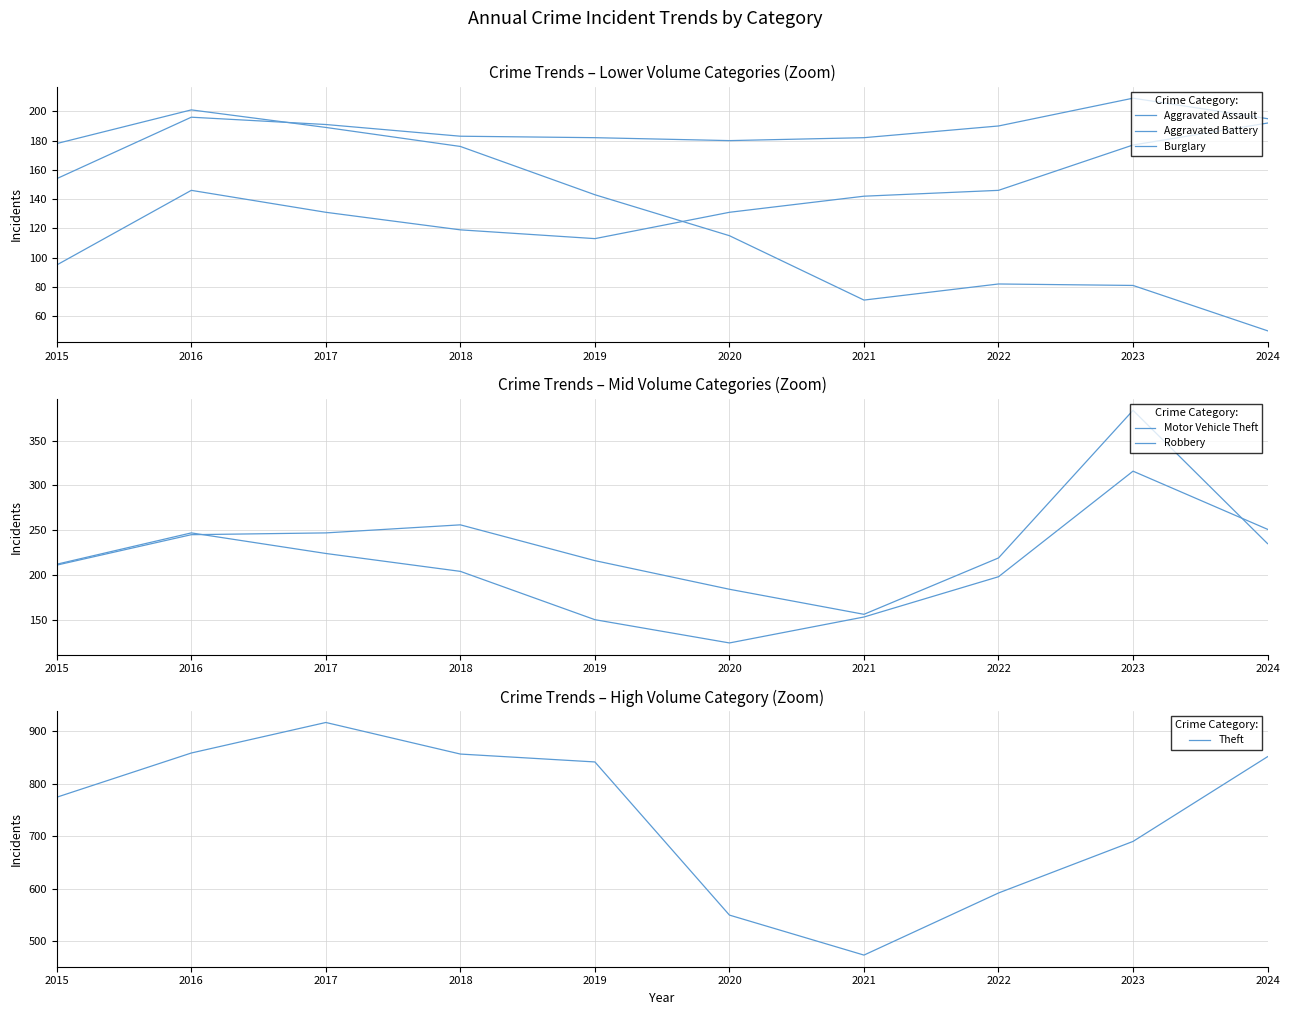

Does the chart have visible grid lines?

Yes